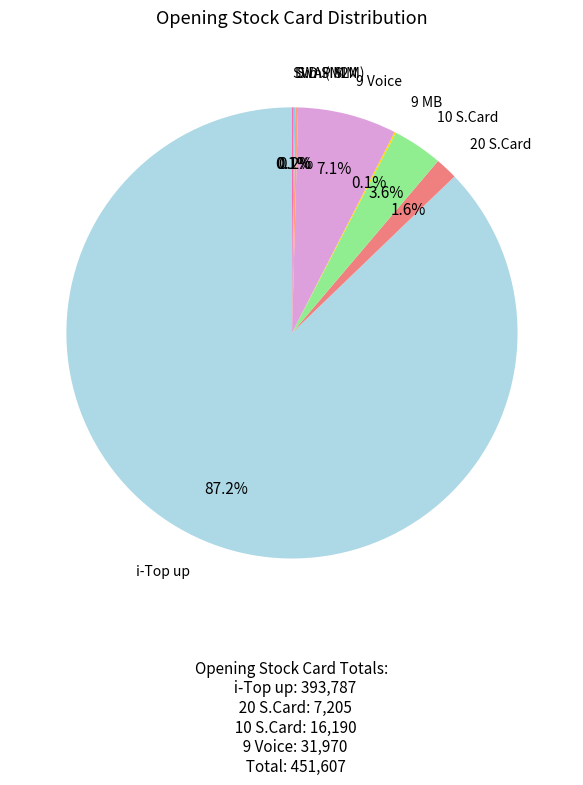

Count the number of slices in the pie.

8